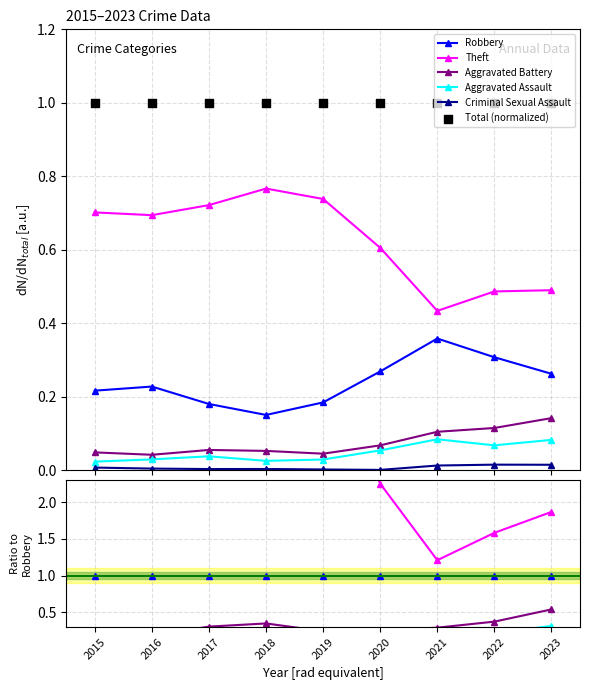

At which category is the sum across all series the highest?

2018